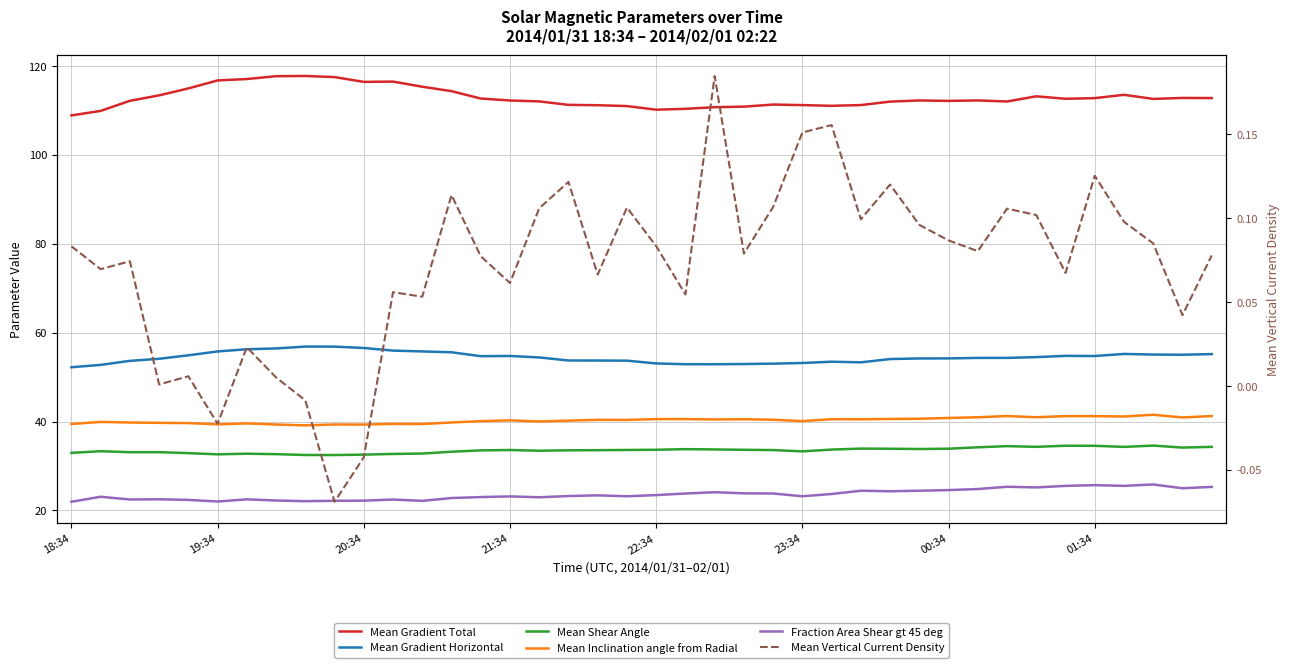

Which has a higher value, 21:34 or 20?

21:34